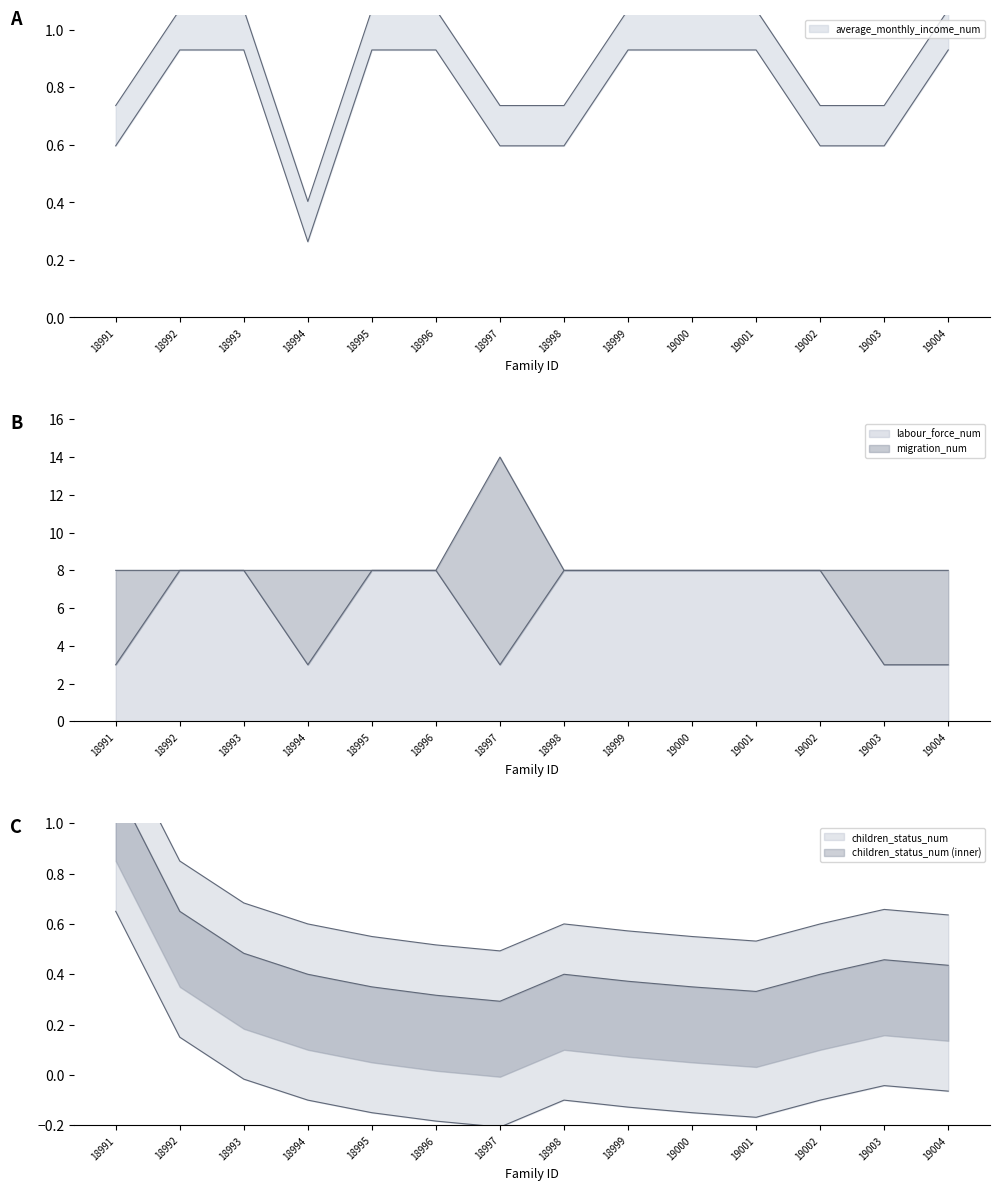

Which series has the largest total across all categories?

migration_num